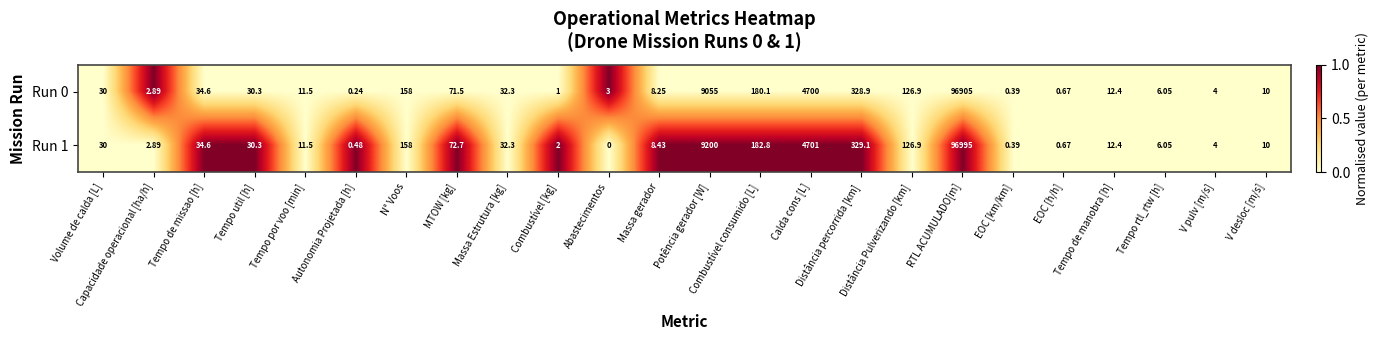

How many categories are shown in the chart?

24